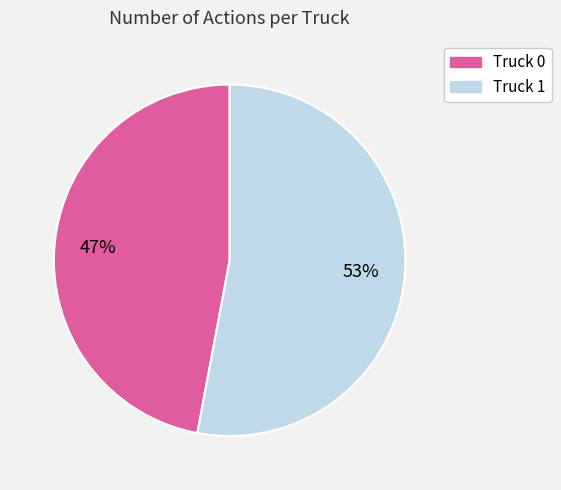

How many slices are in this pie chart?

2